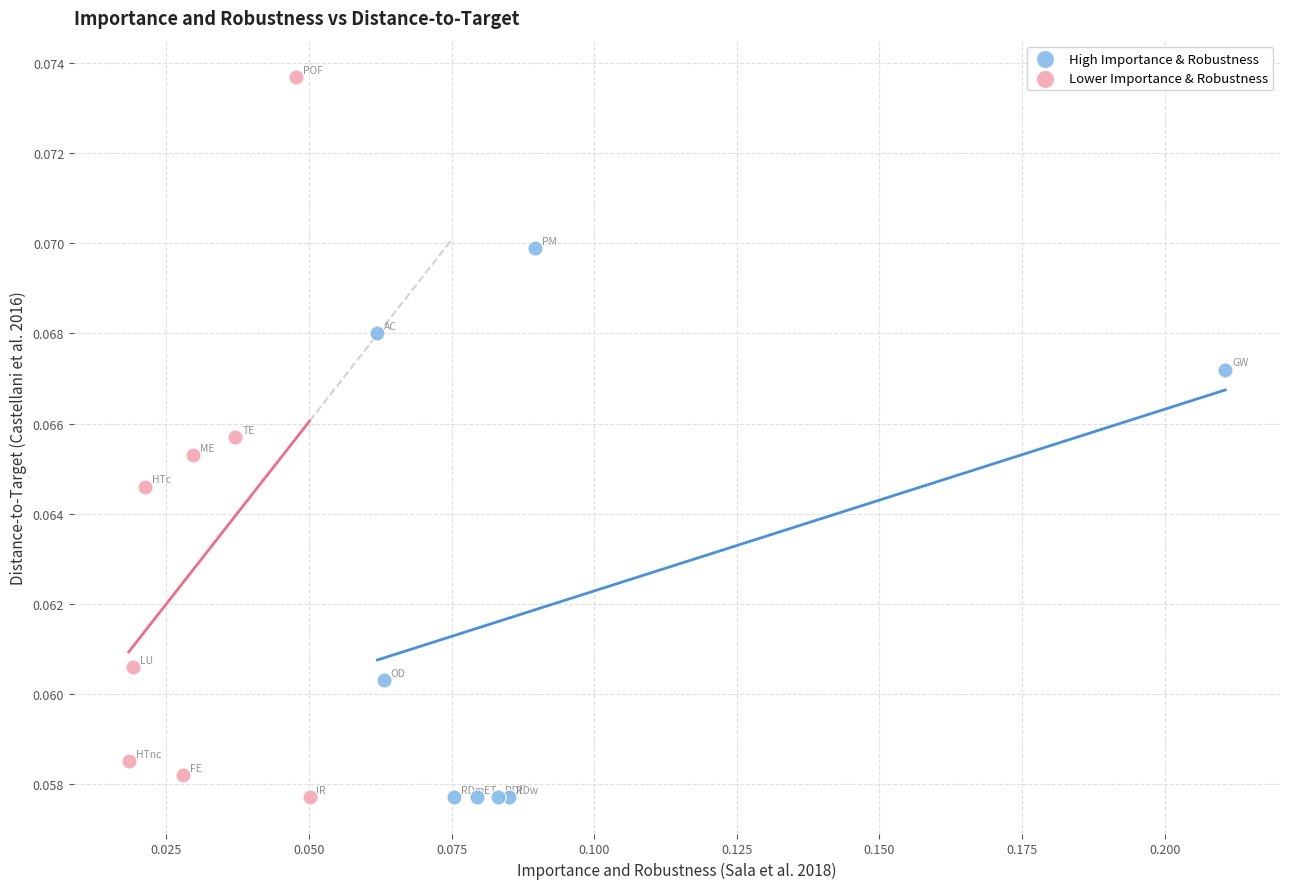

What are all the series names shown in the legend?

High Importance & Robustness, Lower Importance & Robustness